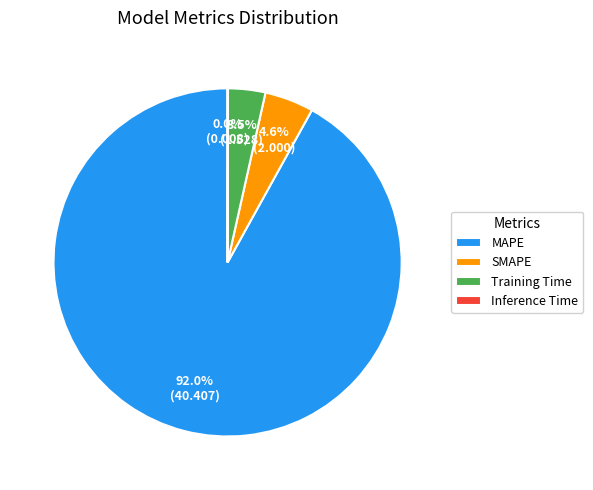

Is SMAPE the majority of the pie?

No